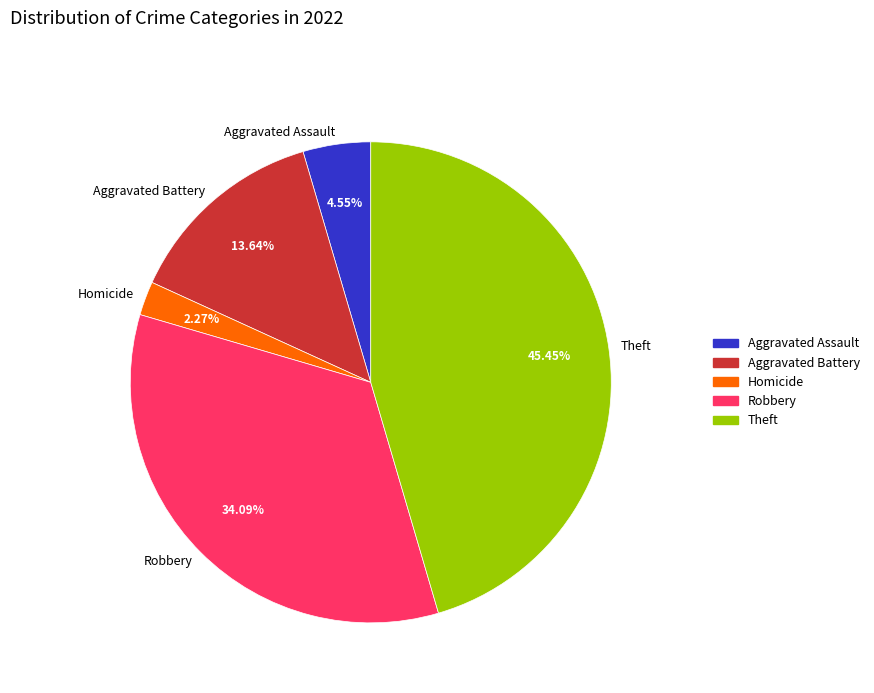

To the nearest percent, what percentage of the pie is Aggravated Battery?

14%